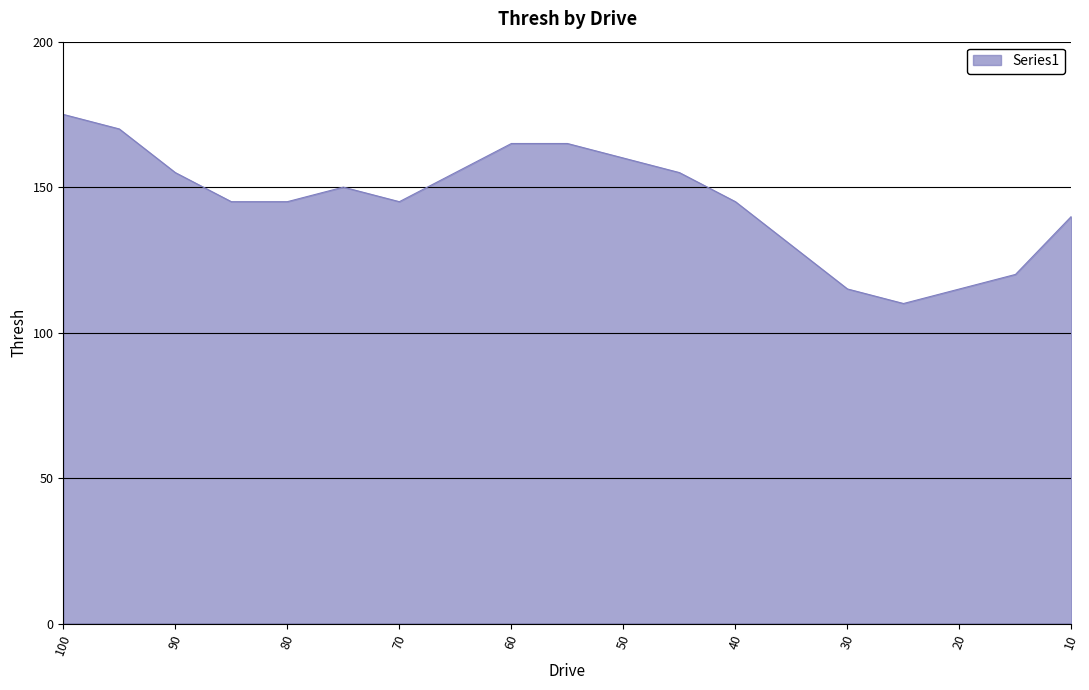

How many values are below 145?

6